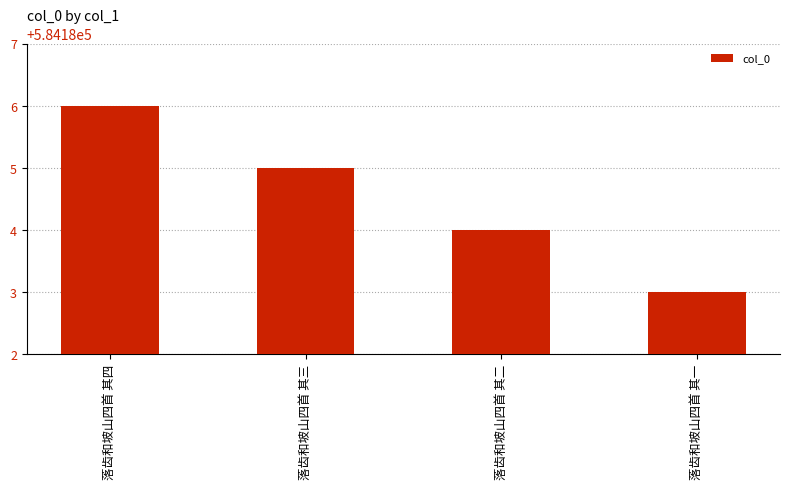

What is the difference between the maximum and minimum values?

3